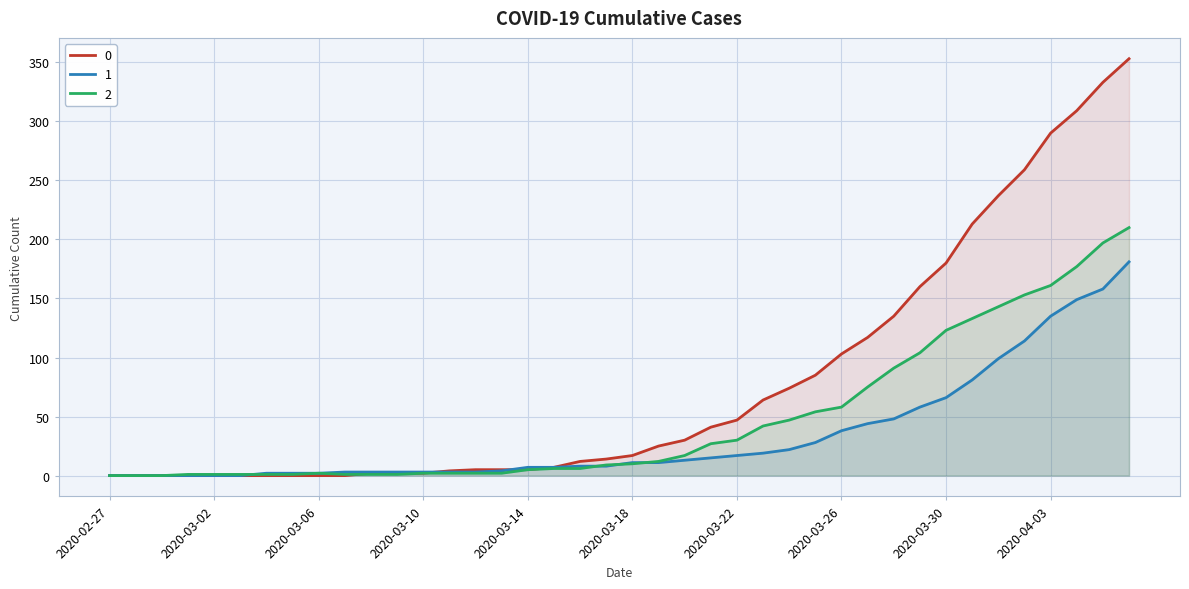

Which label corresponds to the smallest value in the chart?

2020-02-27